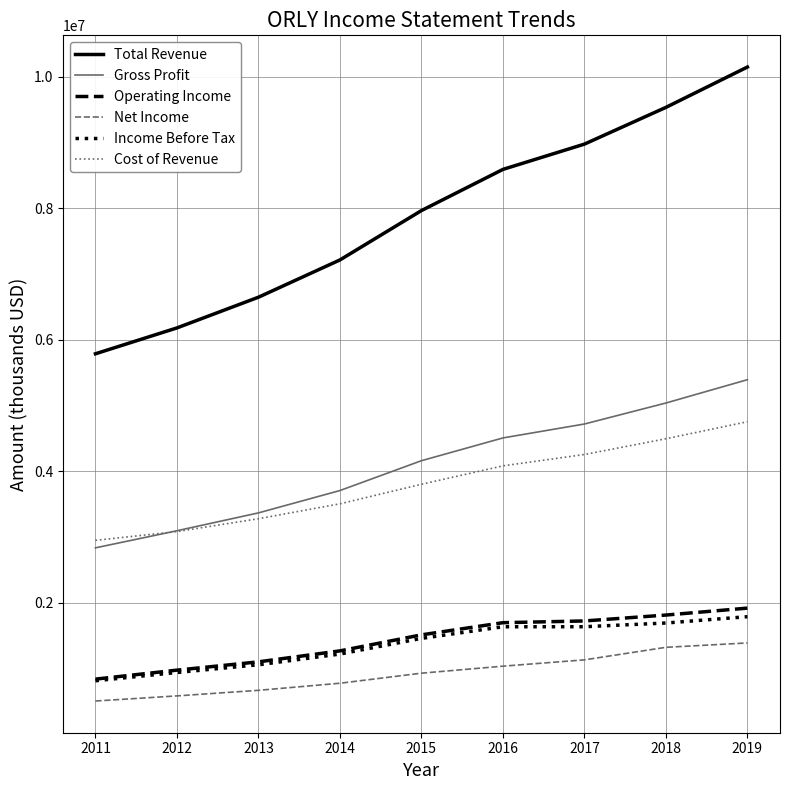

True or false: Income Before Tax has a value of 1460400 at 2015.

True